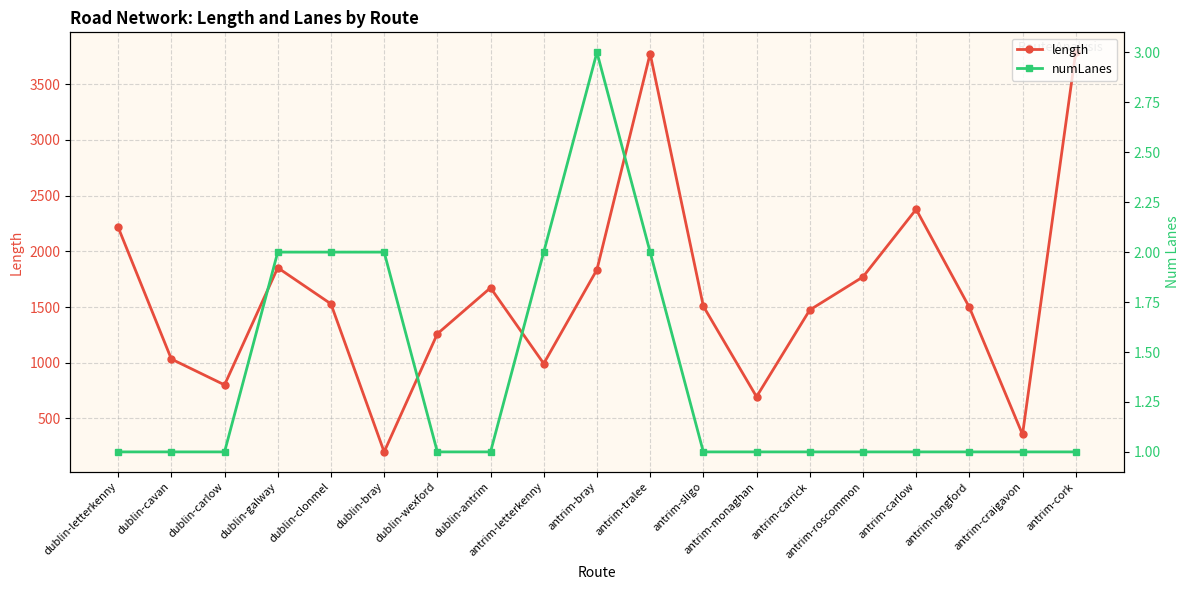

At which category does numLanes reach its first local peak?

antrim-bray